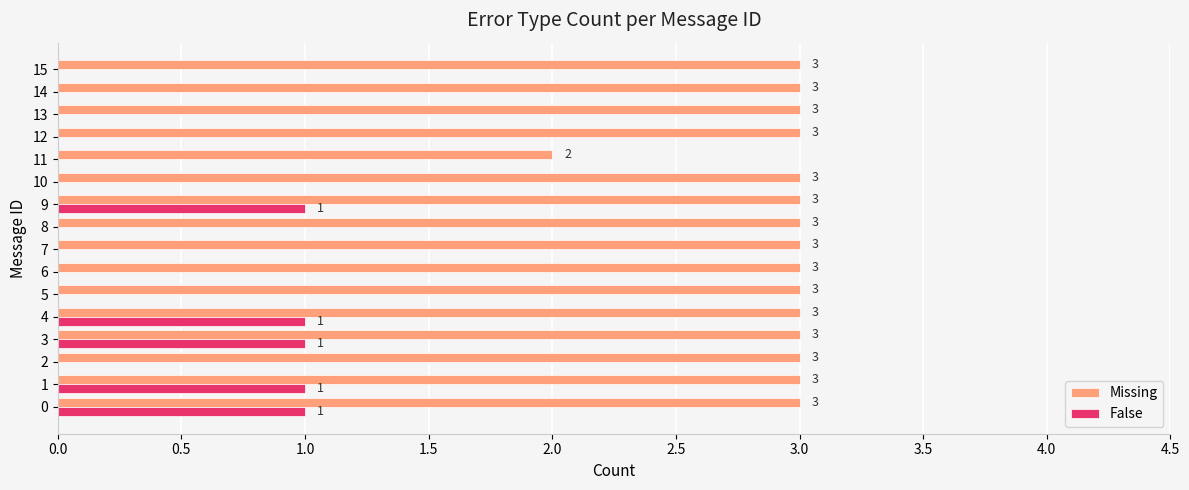

The False series shows 0 at 2. True or false?

True